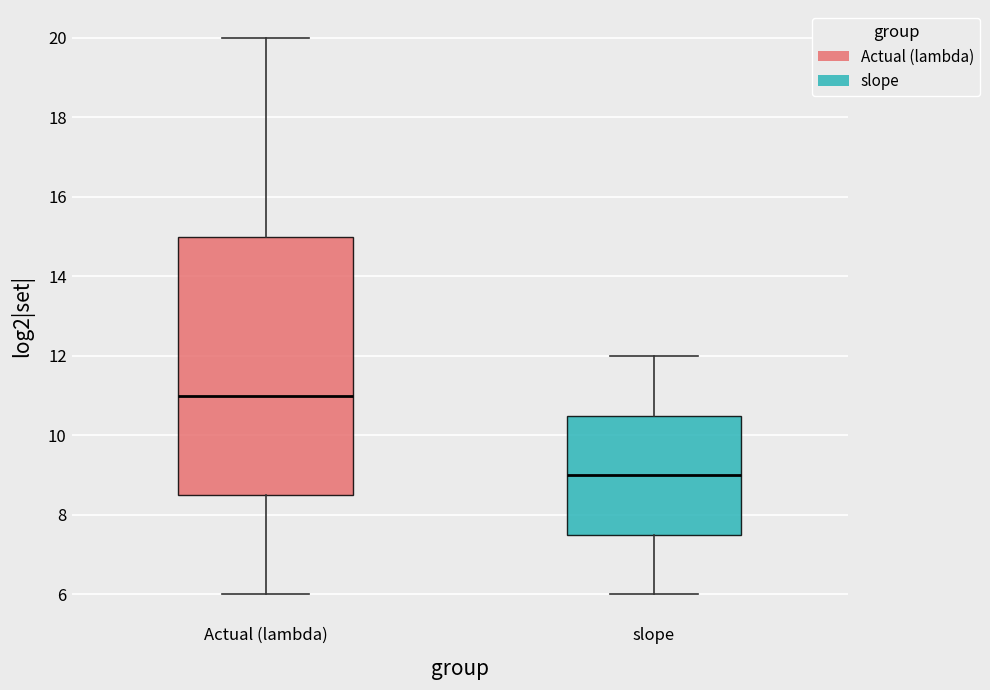

Reading left to right, transcribe this box plot: for each box, give where its median line is, the range the box spans, and where its two whiskers end, as read against the y-axis. The values are not printed on the chart, so give them approximately, as read against the axis.

Actual (lambda): median 11.0, box 8.6 to 15.0, whiskers 6.0 to 20.0
slope: median 9.0, box 7.6 to 10.6, whiskers 6.0 to 12.0